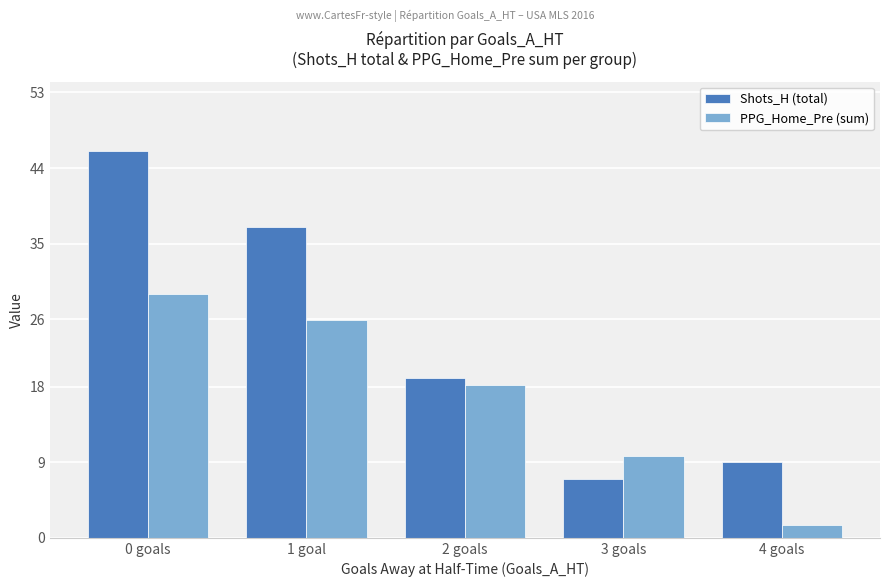

What is the minimum value for Shots_H (total)?

7.0